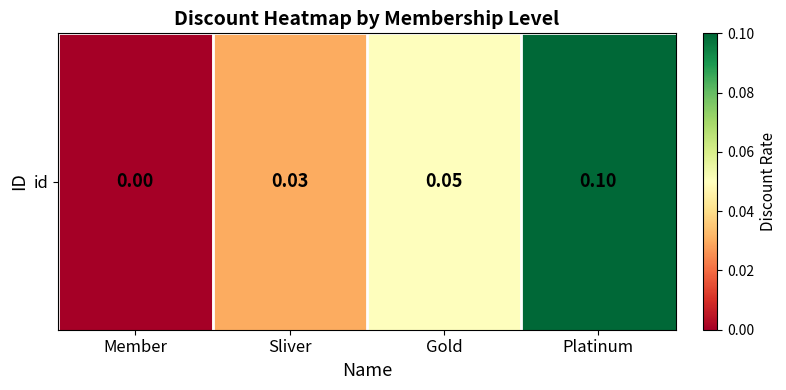

What value does the data have at Platinum?

0.1